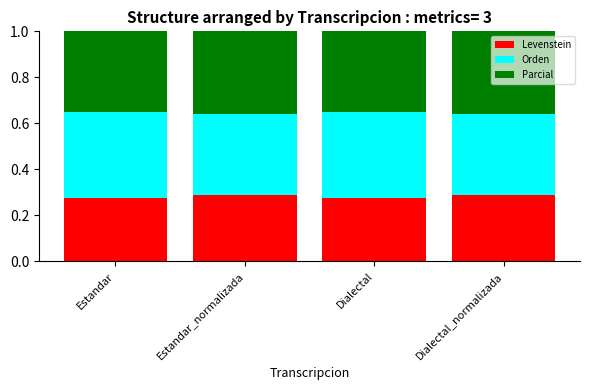

What is the sum of all Levenstein values?

1.1